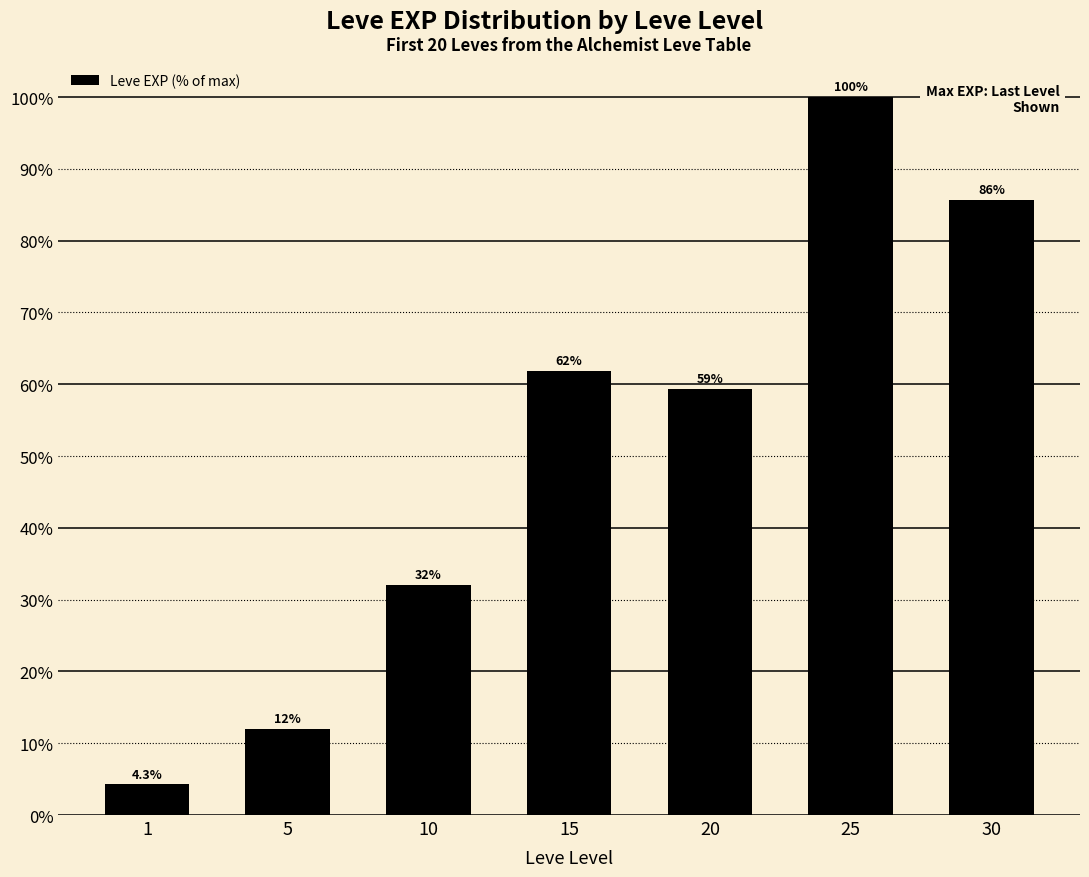

What is the change in value from 20 to 25?

+40.6